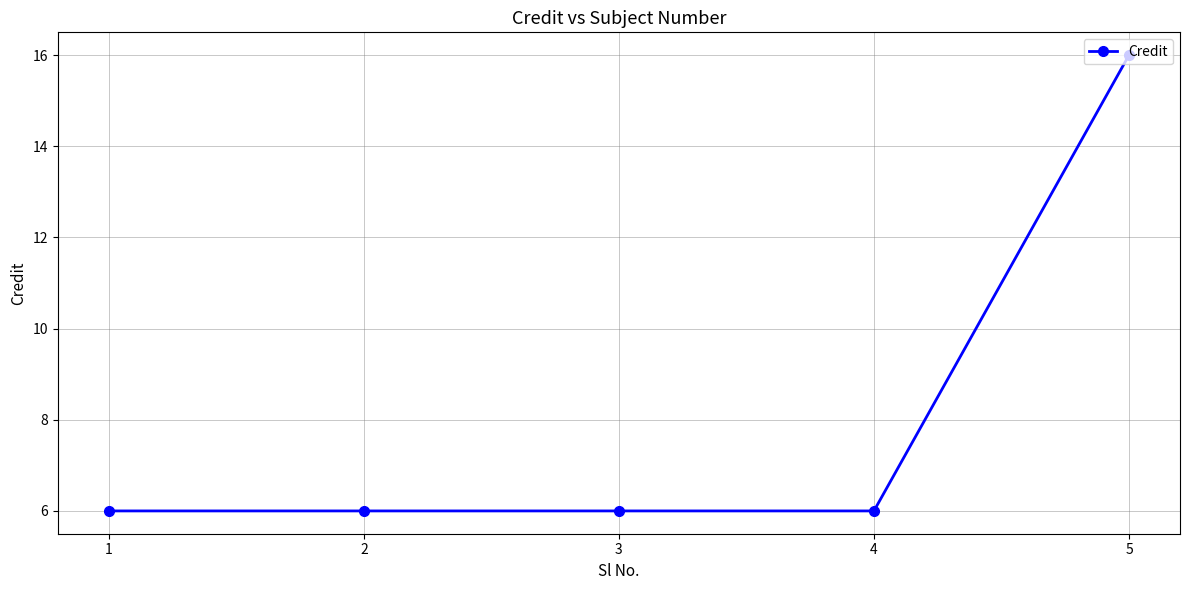

The chart shows a value of 9 at 3. True or false?

False